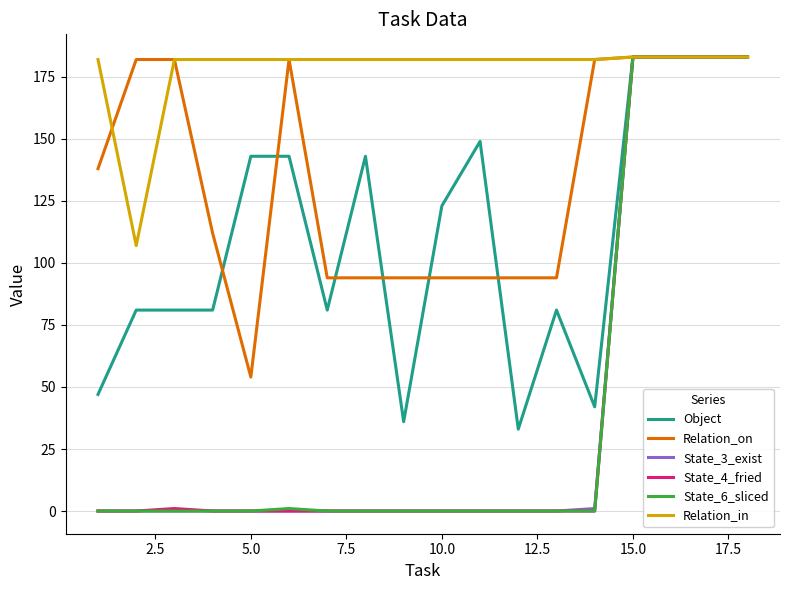

Which series has the largest total across all categories?

Relation_in